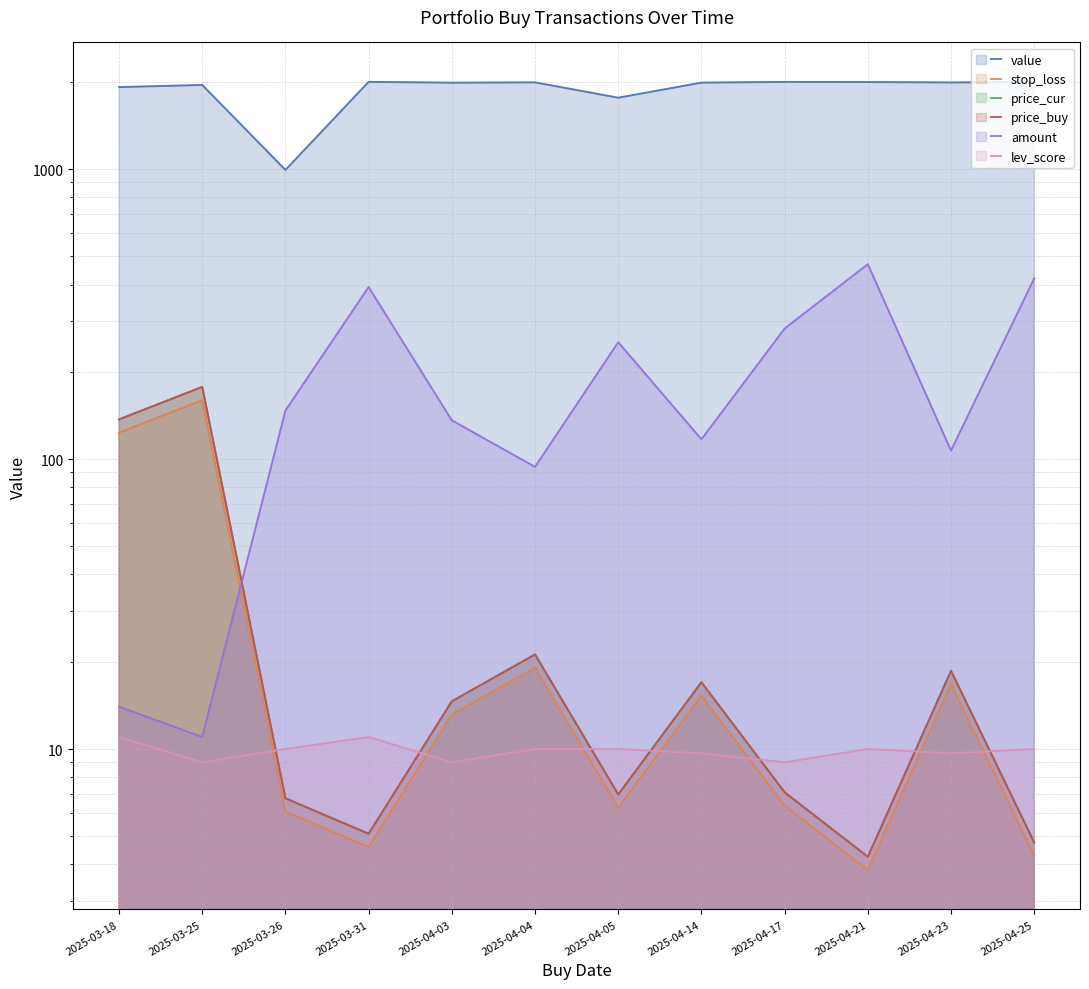

The value of amount at 2025-03-31 is 392.0. True or false?

True